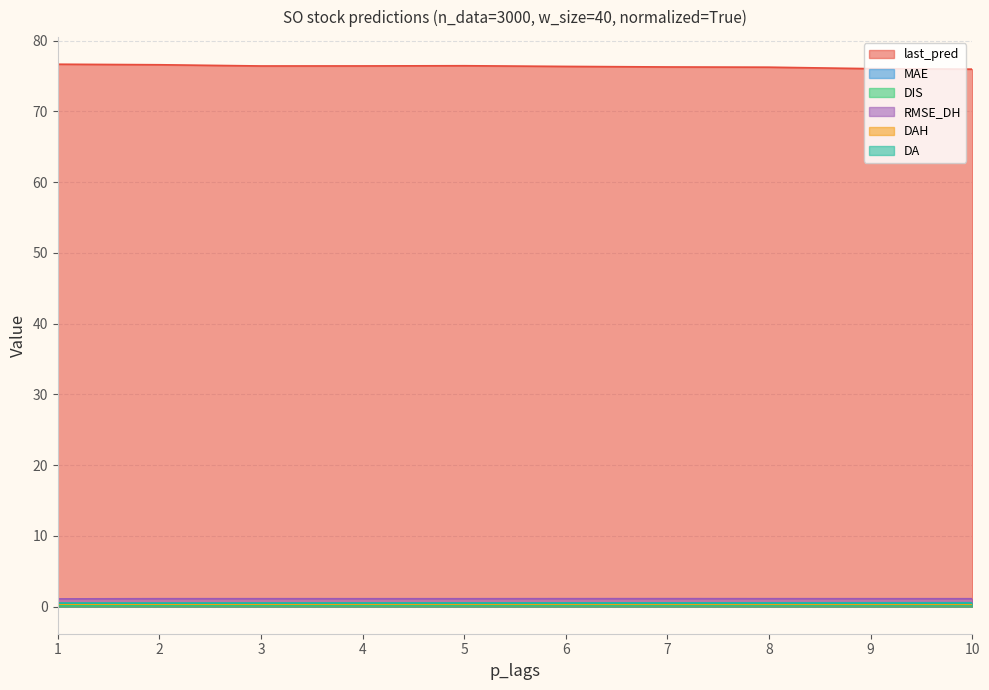

What is the difference between the highest and lowest values at 3?

76.2